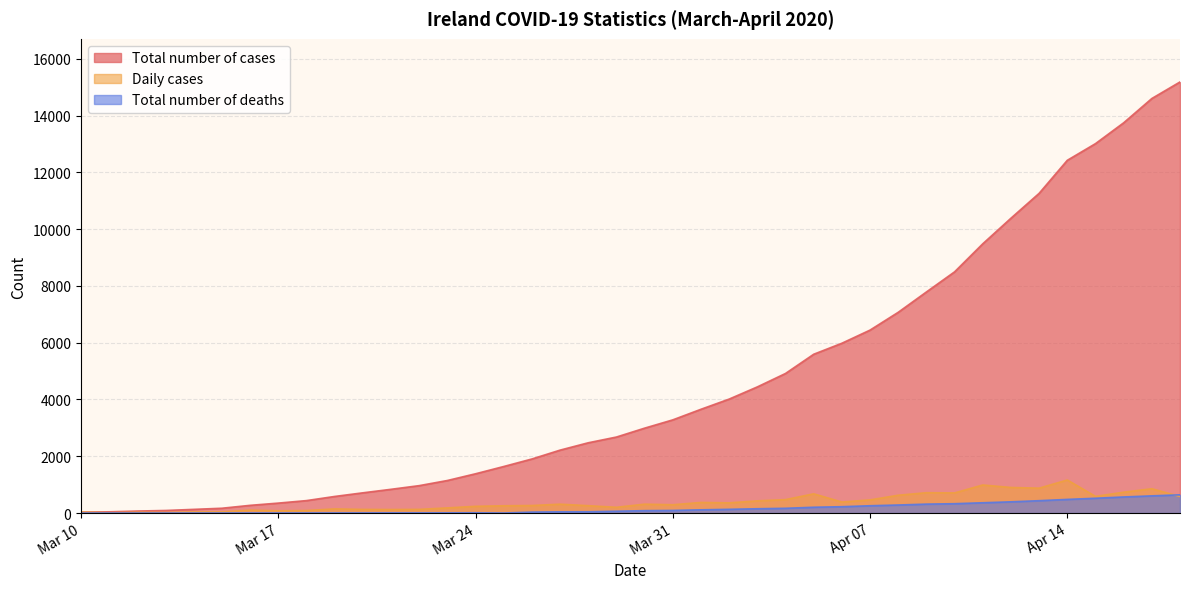

Which series has the largest range (max minus min)?

Total number of cases